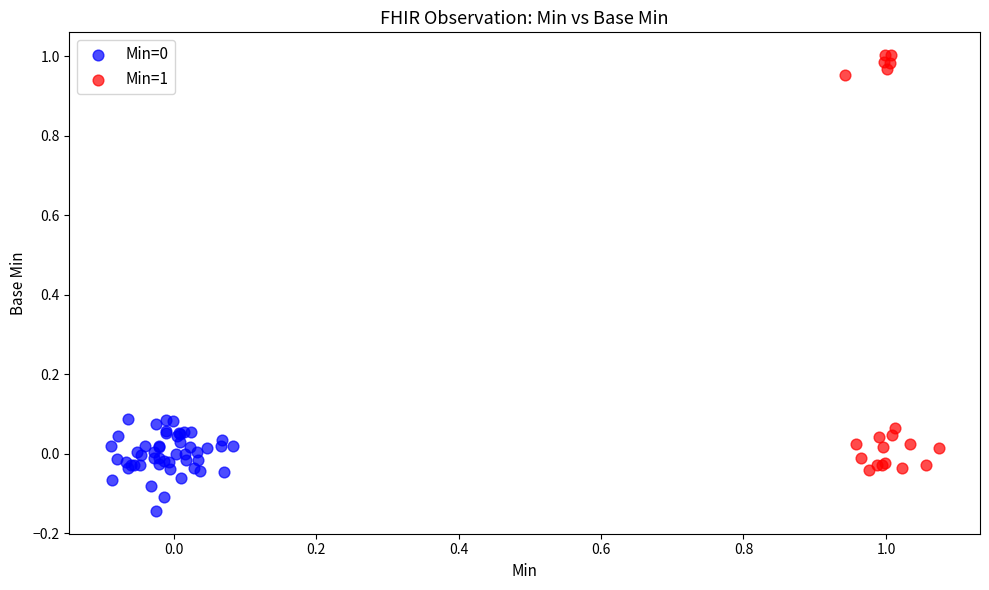

Which series contains the highest Y value?

Min=1